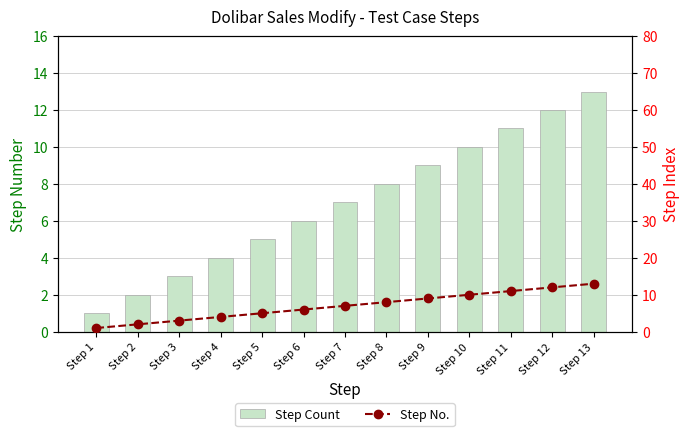

At which category is the sum across all series the highest?

Step 13